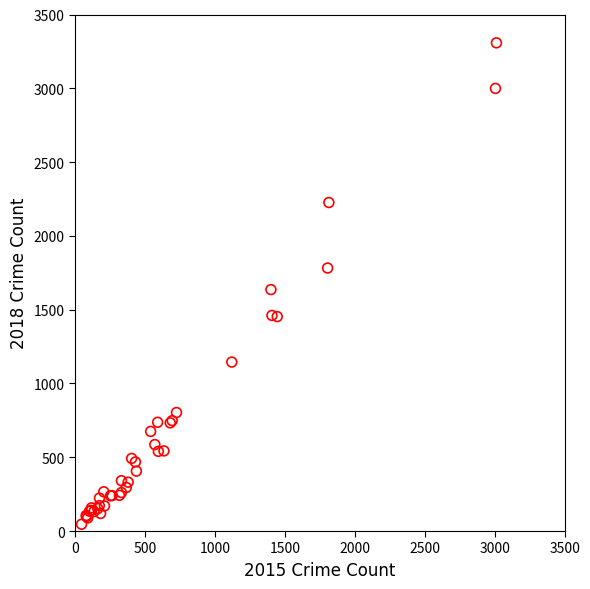

What Y value in the scatter plot is closest to 1677?

1636